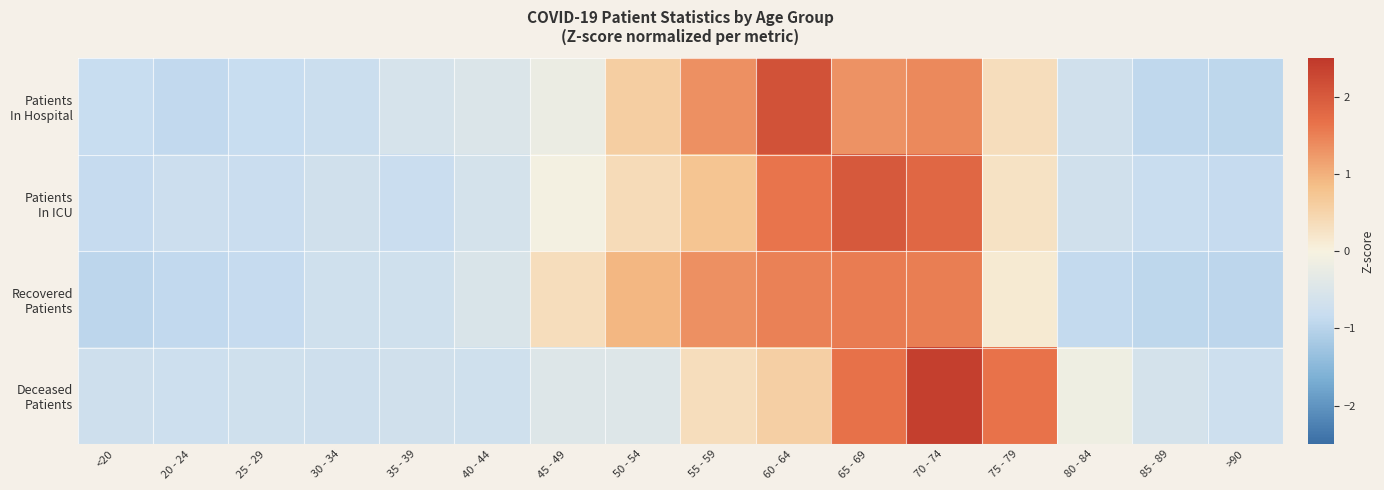

Count the number of categories in the chart.

16